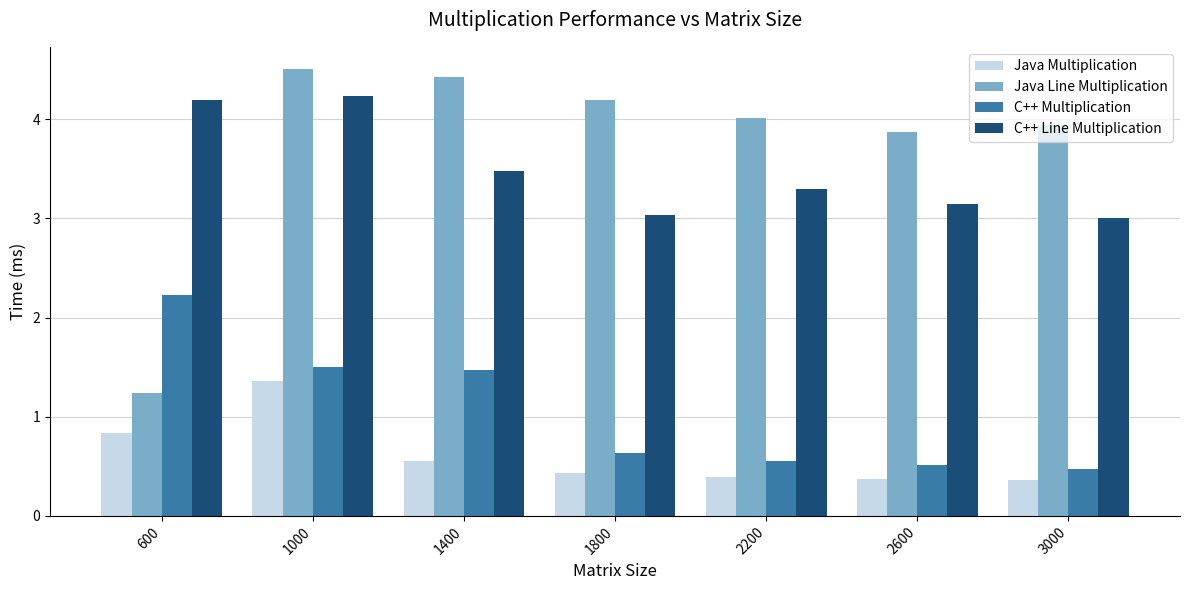

At how many categories does at least one series exceed 1?

7